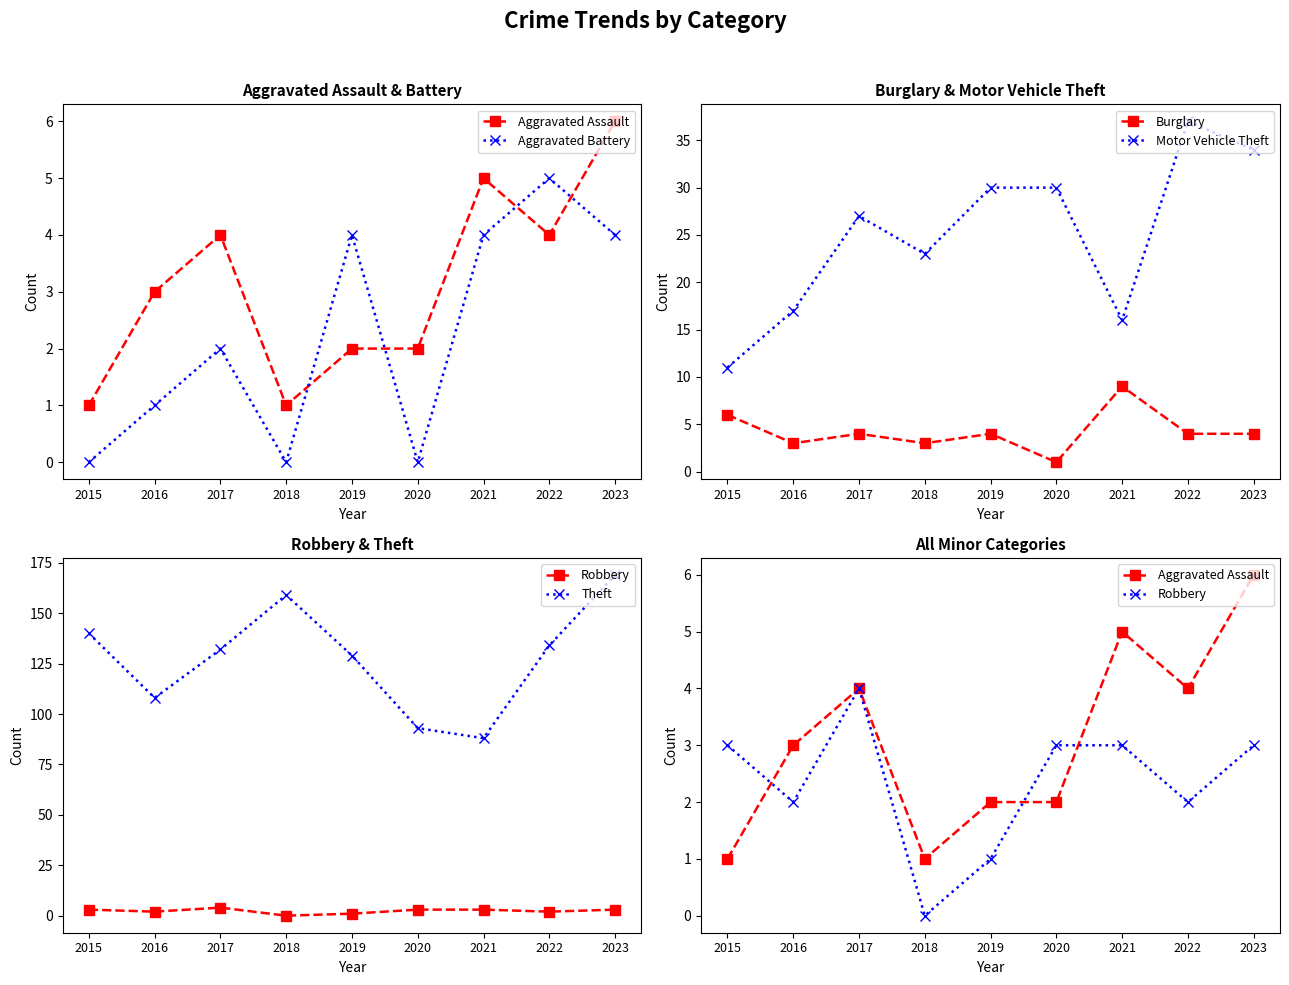

Reading left to right, extract all data points from this chart.

Aggravated Assault: 2015=1	2016=3	2017=4	2018=1	2019=2	2020=2	2021=5	2022=4	2023=6
Aggravated Battery: 2015=0	2016=1	2017=2	2018=0	2019=4	2020=0	2021=4	2022=5	2023=4
Burglary: 2015=6	2016=3	2017=4	2018=3	2019=4	2020=1	2021=9	2022=4	2023=4
Motor Vehicle Theft: 2015=11	2016=17	2017=27	2018=23	2019=30	2020=30	2021=16	2022=37	2023=34
Robbery: 2015=3	2016=2	2017=4	2018=0	2019=1	2020=3	2021=3	2022=2	2023=3
Theft: 2015=140	2016=108	2017=132	2018=159	2019=129	2020=93	2021=88	2022=134	2023=169